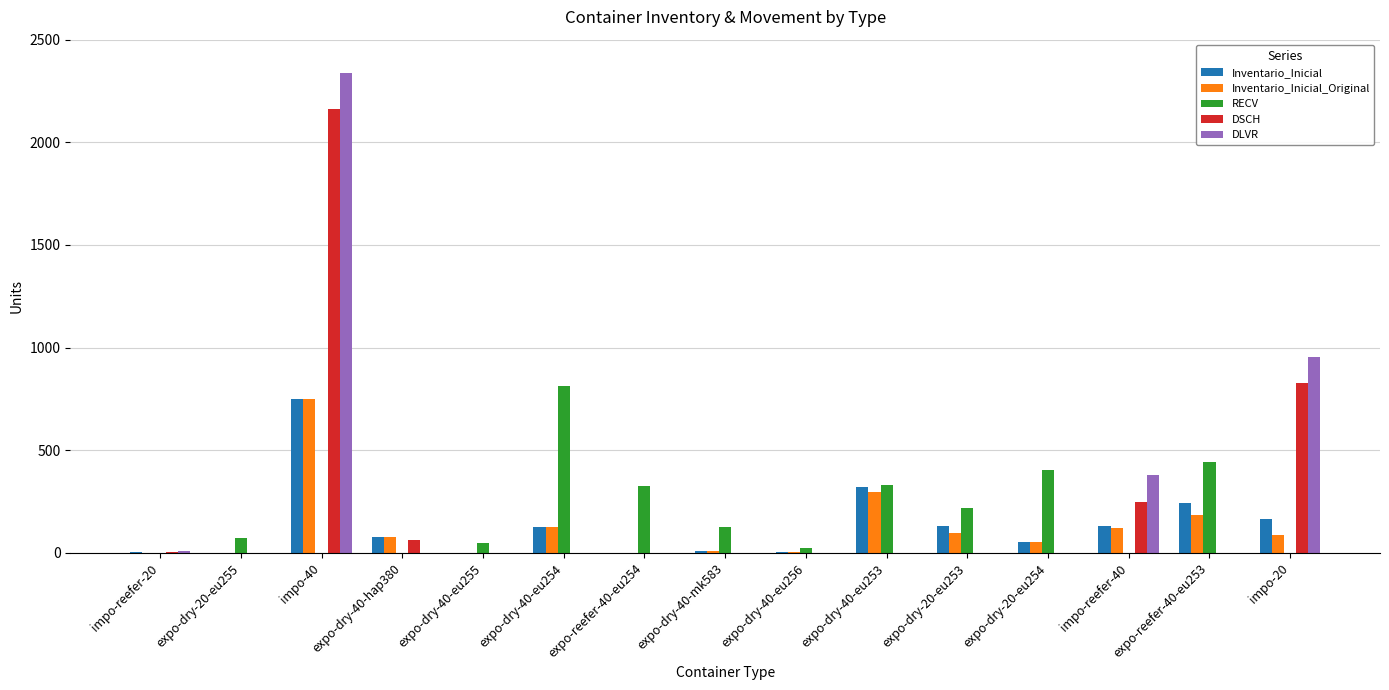

At which label is DSCH closest to 1081?

impo-20